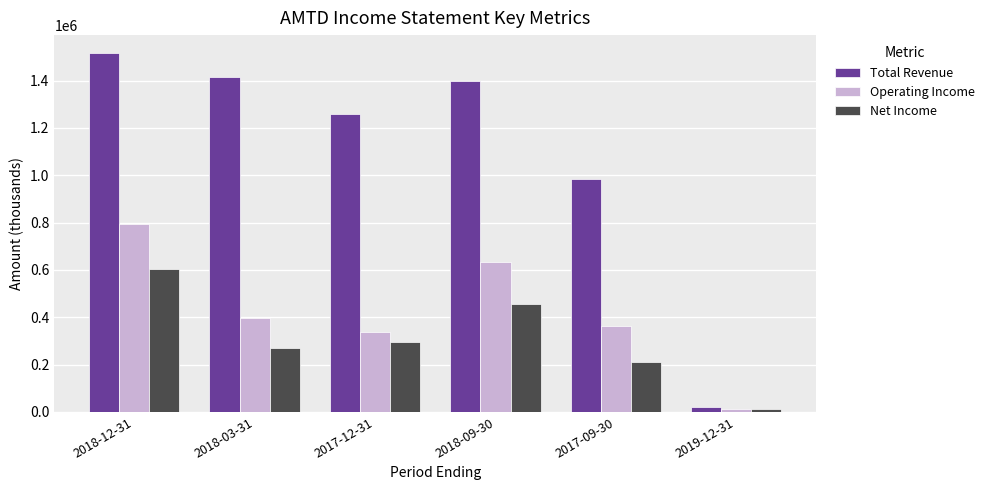

Reading left to right, what are all the values shown in this chart?

Total Revenue: 2018-12-31=1516000	2018-03-31=1415000	2017-12-31=1257000	2018-09-30=1398000	2017-09-30=983000	2019-12-31=20100
Operating Income: 2018-12-31=796000	2018-03-31=396000	2017-12-31=336000	2018-09-30=634000	2017-09-30=361000	2019-12-31=12900
Net Income: 2018-12-31=604000	2018-03-31=271000	2017-12-31=297000	2018-09-30=454000	2017-09-30=211000	2019-12-31=11400